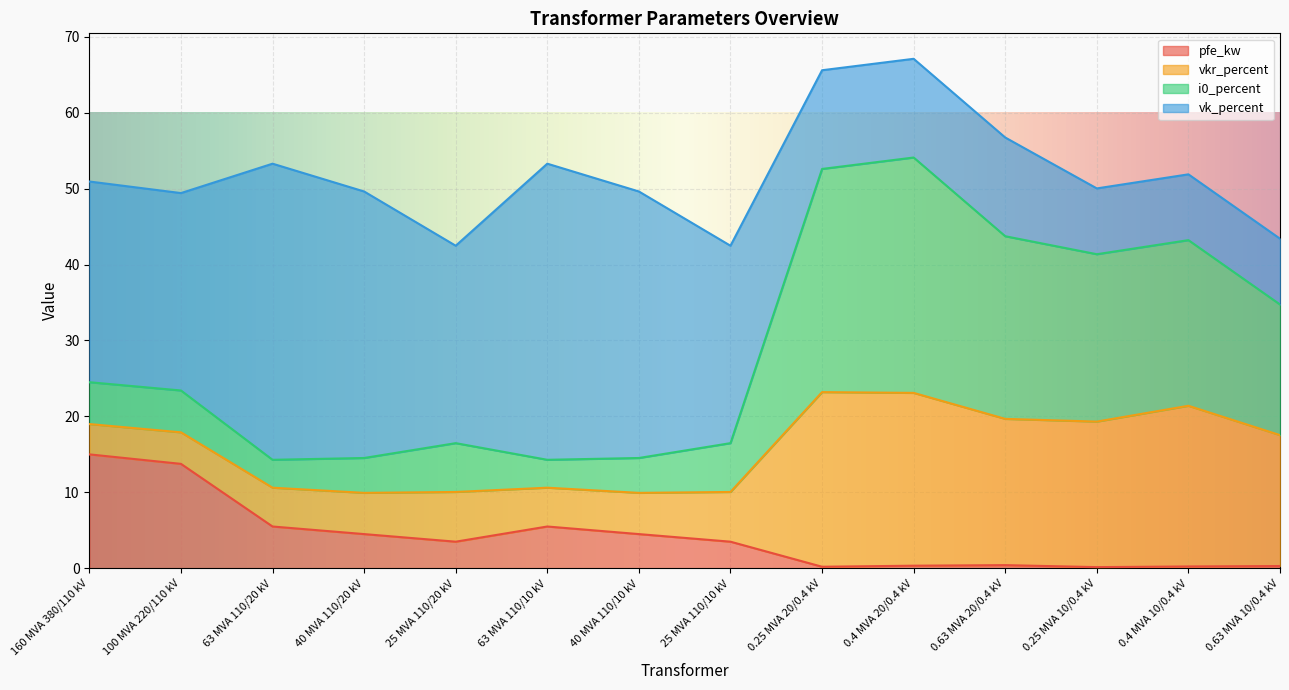

The i0_percent series shows 34.7 at 0.63 MVA 10/0.4 kV. True or false?

True